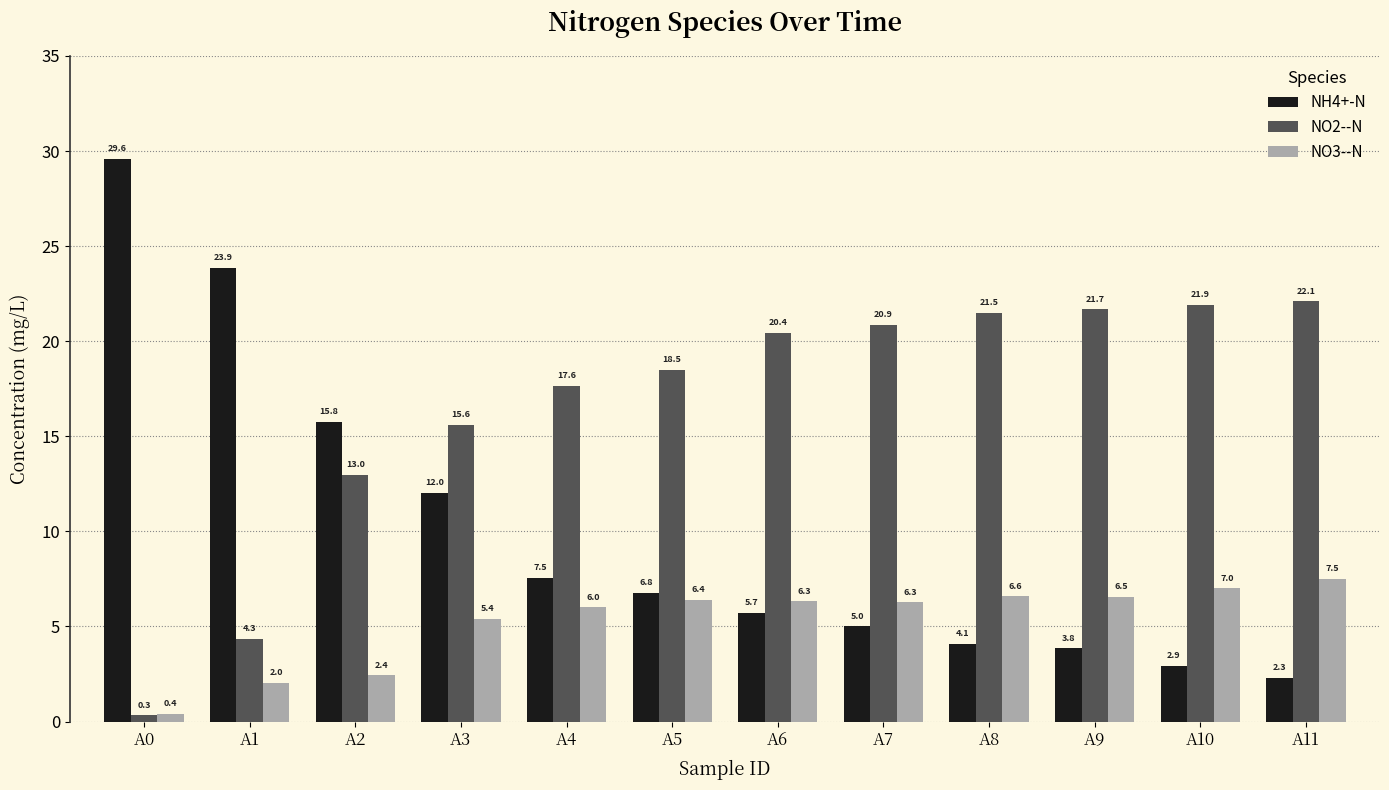

What is the maximum value for NH4+-N?

29.6